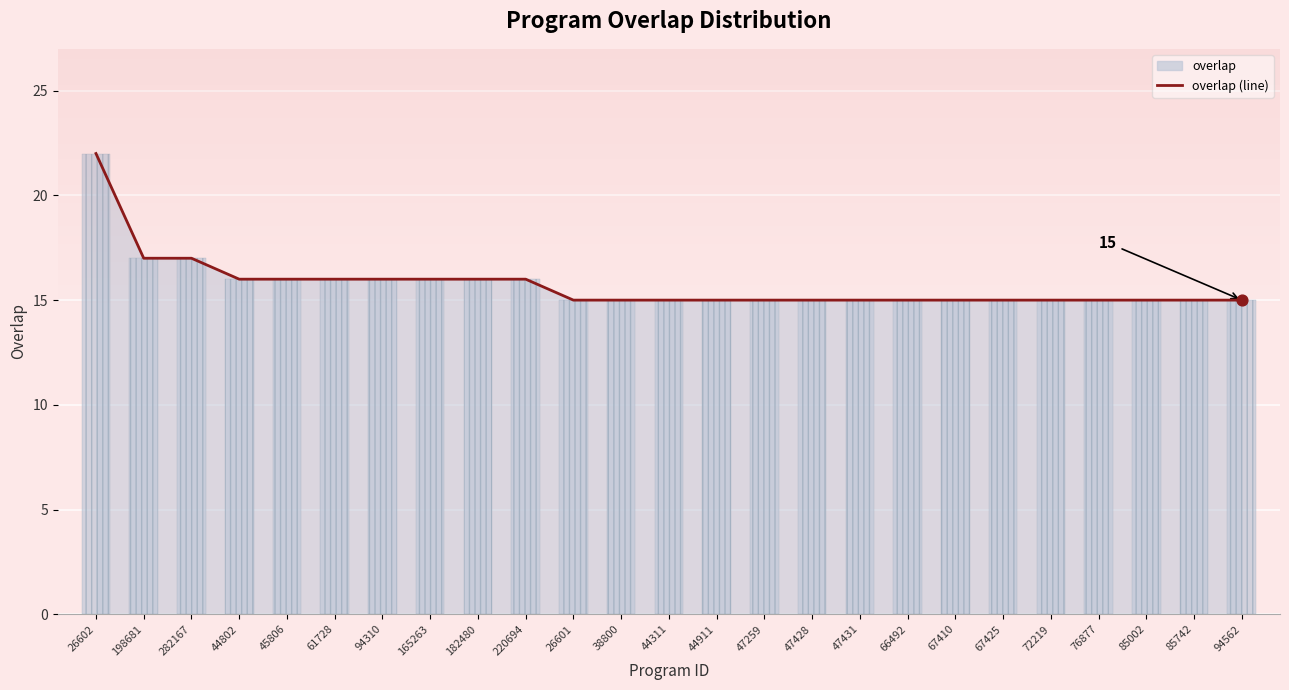

What is the ratio of the value at 72219 to the value at 282167?

0.9